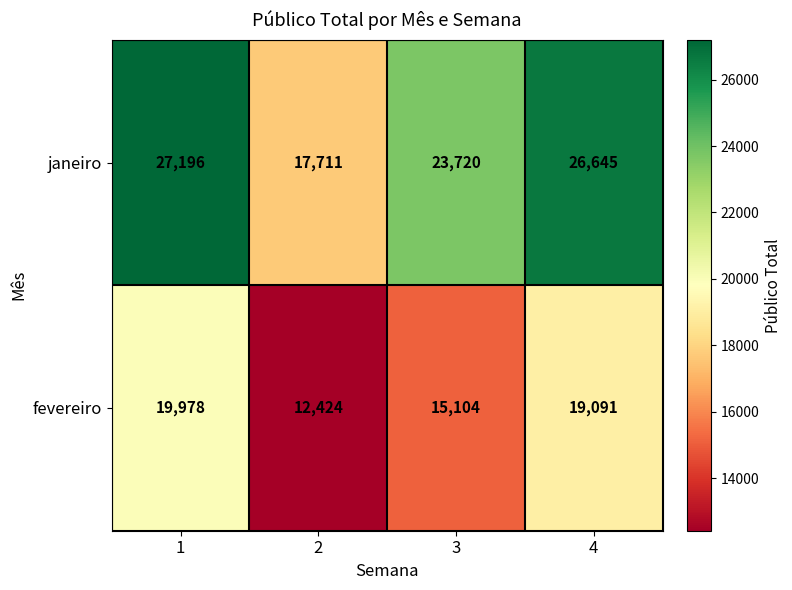

The value of fevereiro at 4 is 19091. True or false?

True